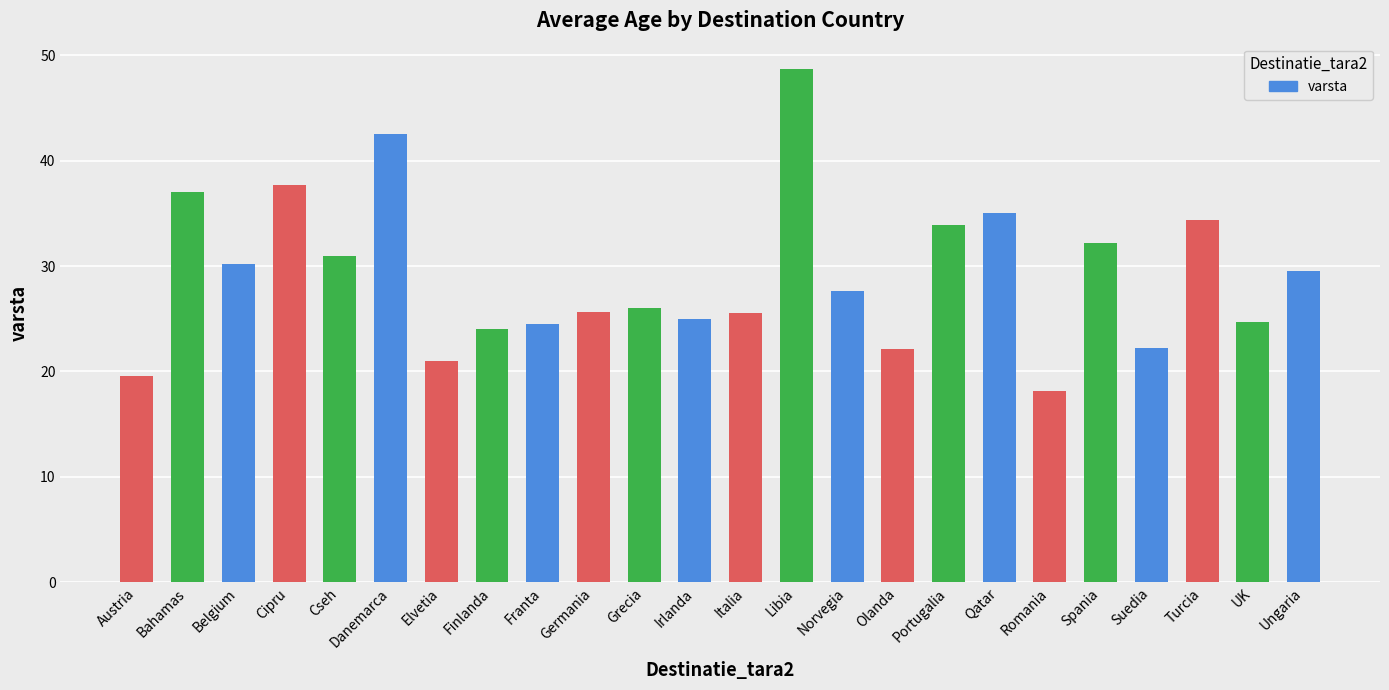

Which category has the highest value across all series?

Libia